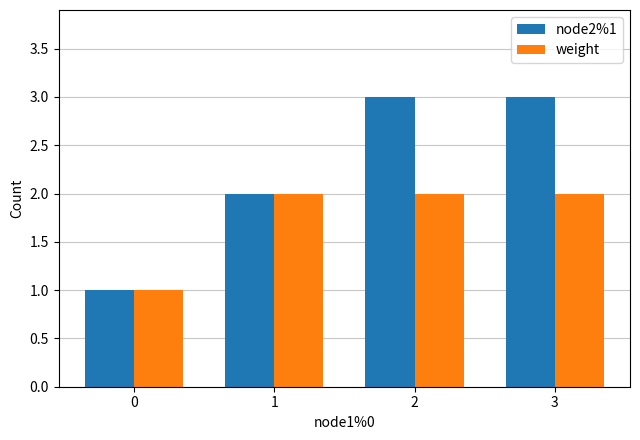

Rank the series by their maximum value, from highest to lowest.

node2%1, weight